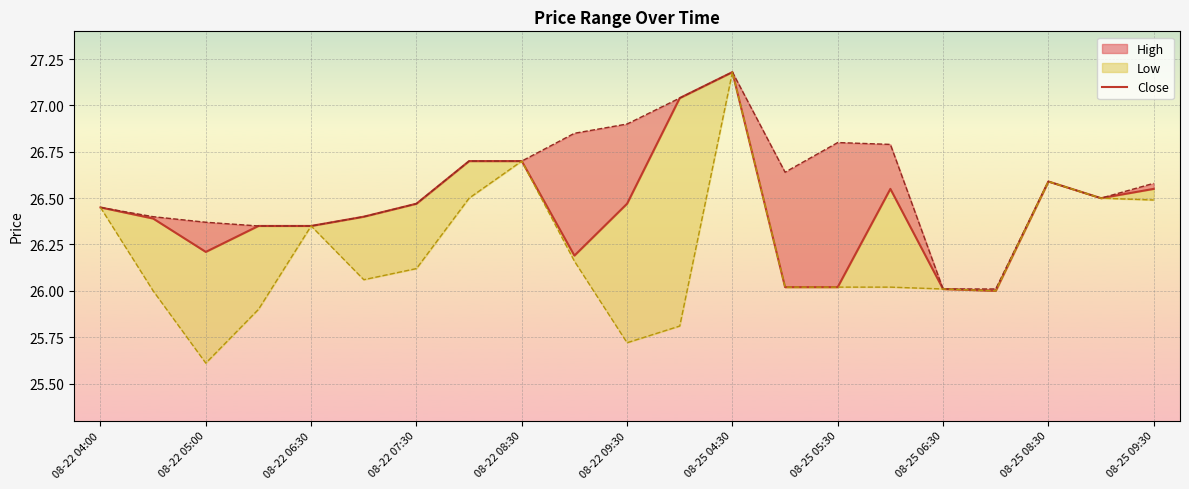

How many lines are shown in the chart?

1